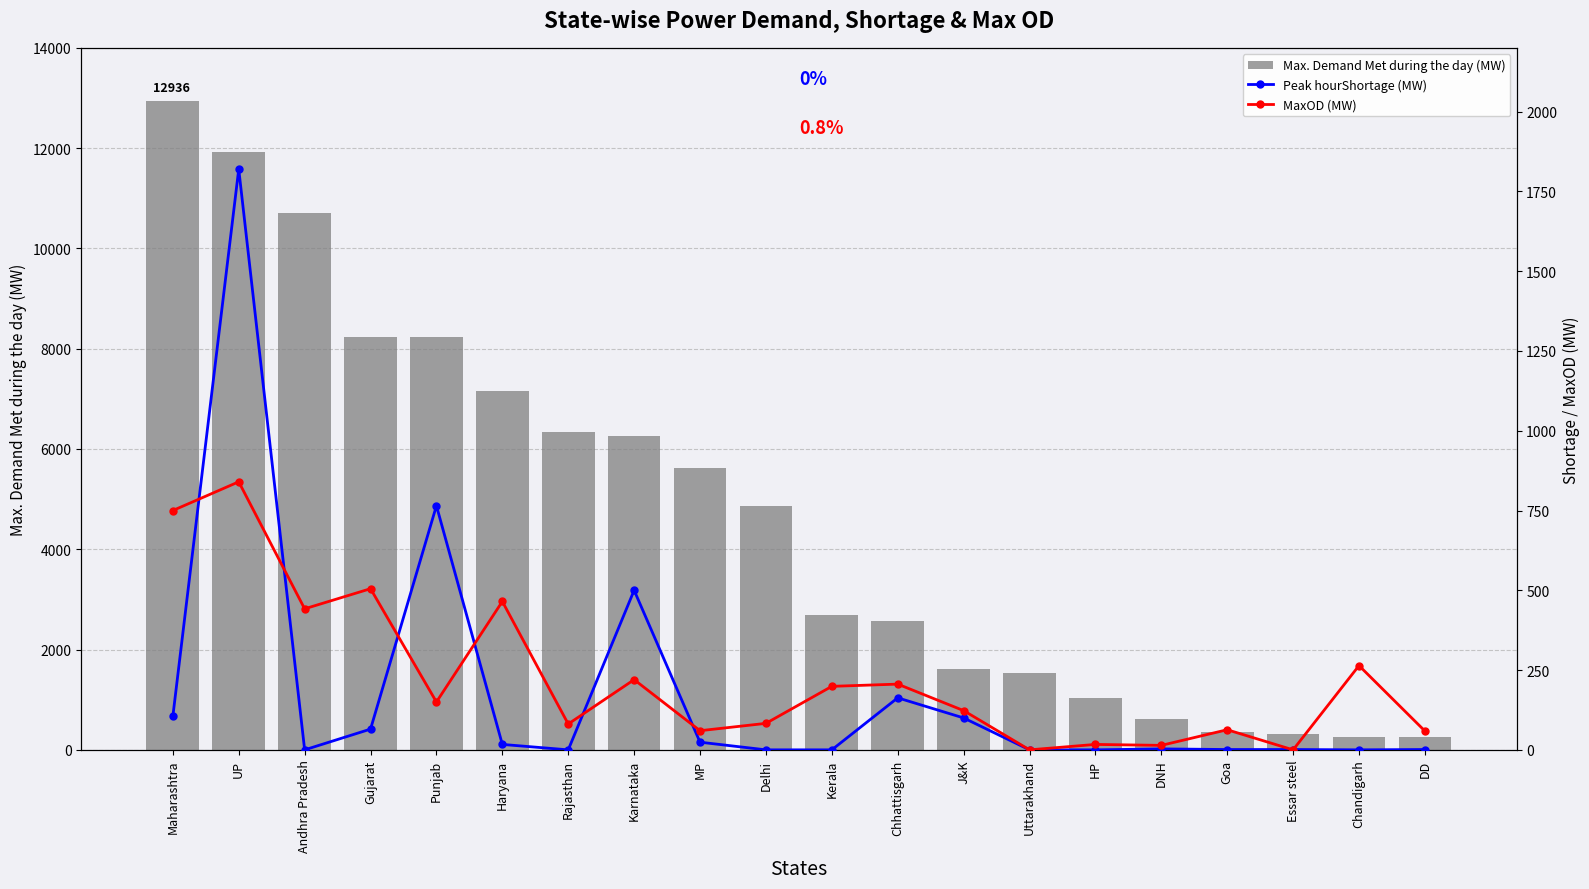

How many values in Peak hourShortage (MW) are above zero?

13